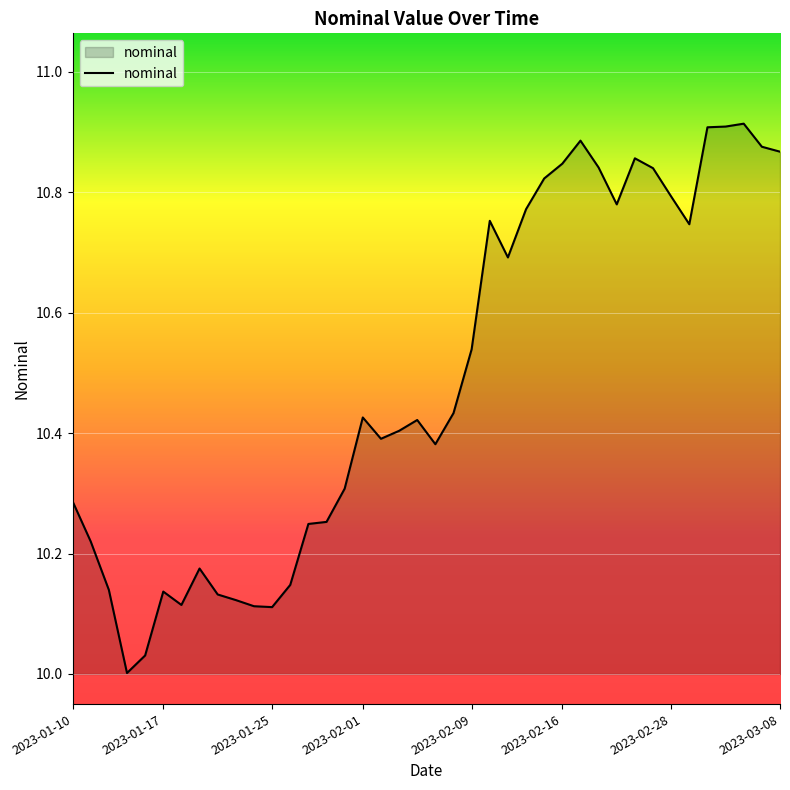

What is the difference between the maximum and minimum values?

0.9